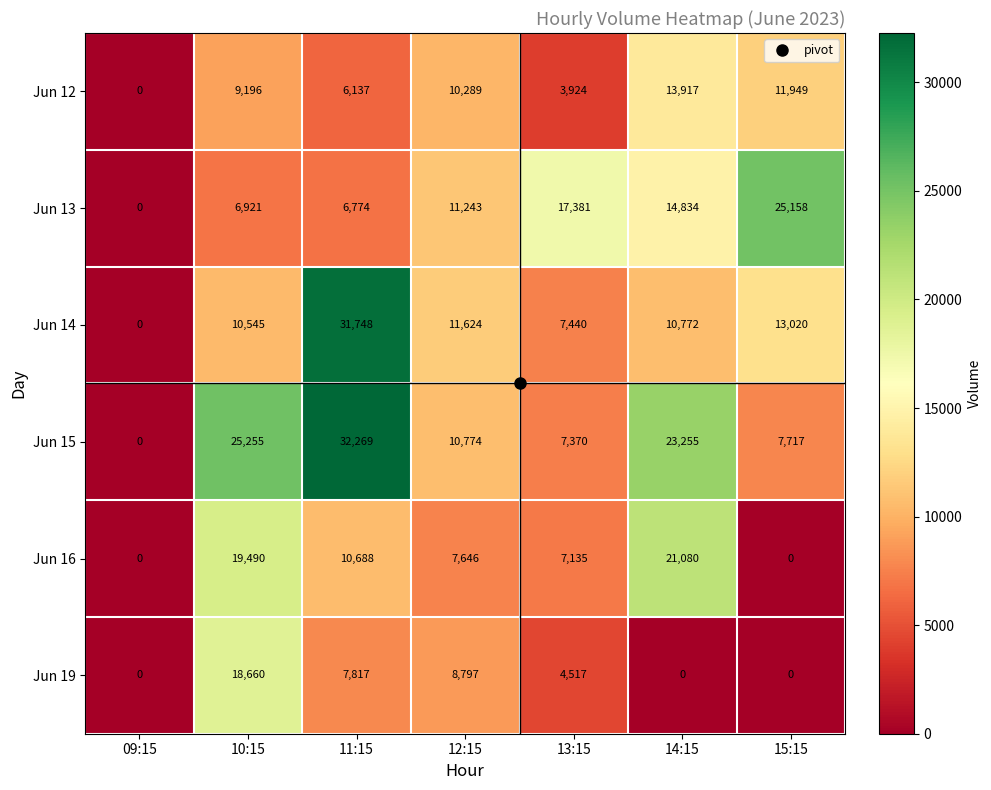

What is the total value across all series at 12:15?

60373